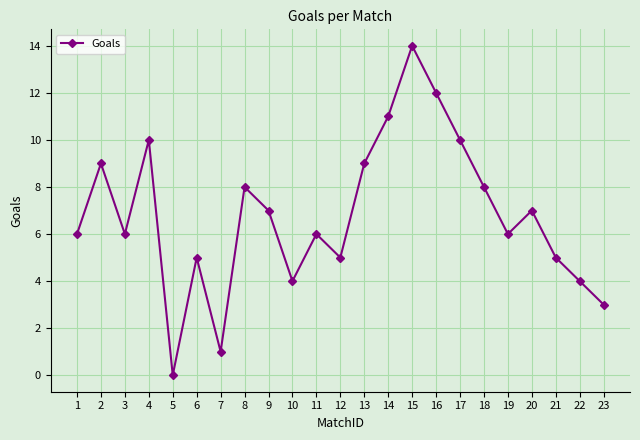

How many lines are shown in the chart?

1